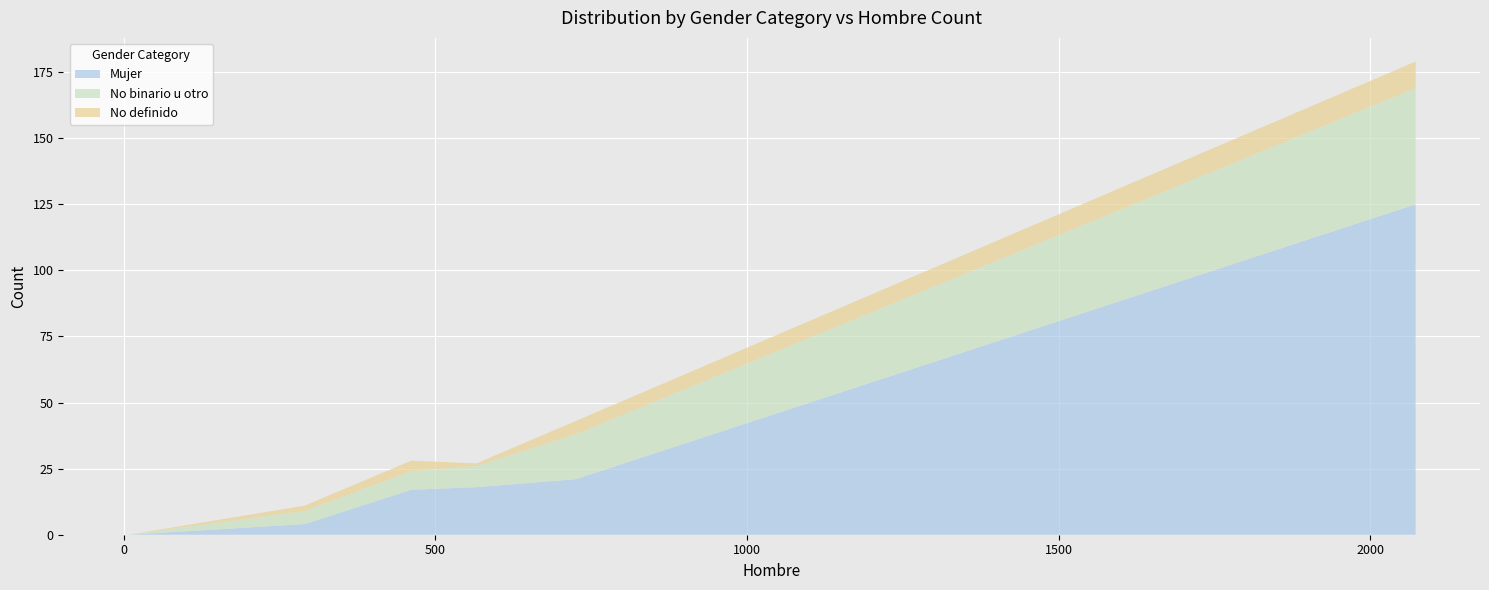

Reading left to right, transcribe all the data shown in this chart.

Hombre: 6	6	7	7	7	290	461	566	725	2073
Mujer: 1	0	0	0	0	4	17	18	21	125
No binario u otro: 1	0	0	0	0	5	7	8	17	44
No definido: 0	0	0	0	0	2	4	1	5	10